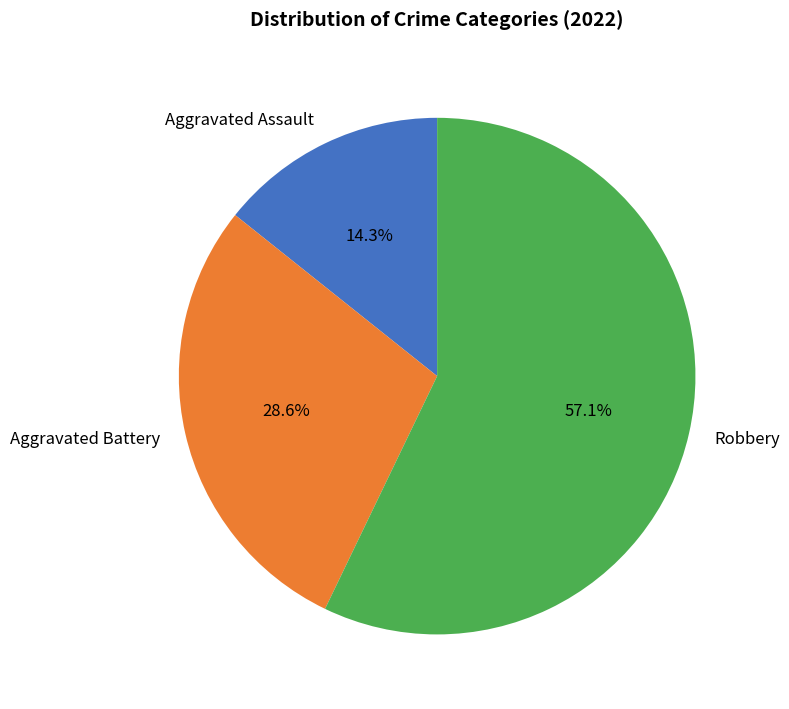

What is the smallest slice in the pie chart?

Aggravated Assault